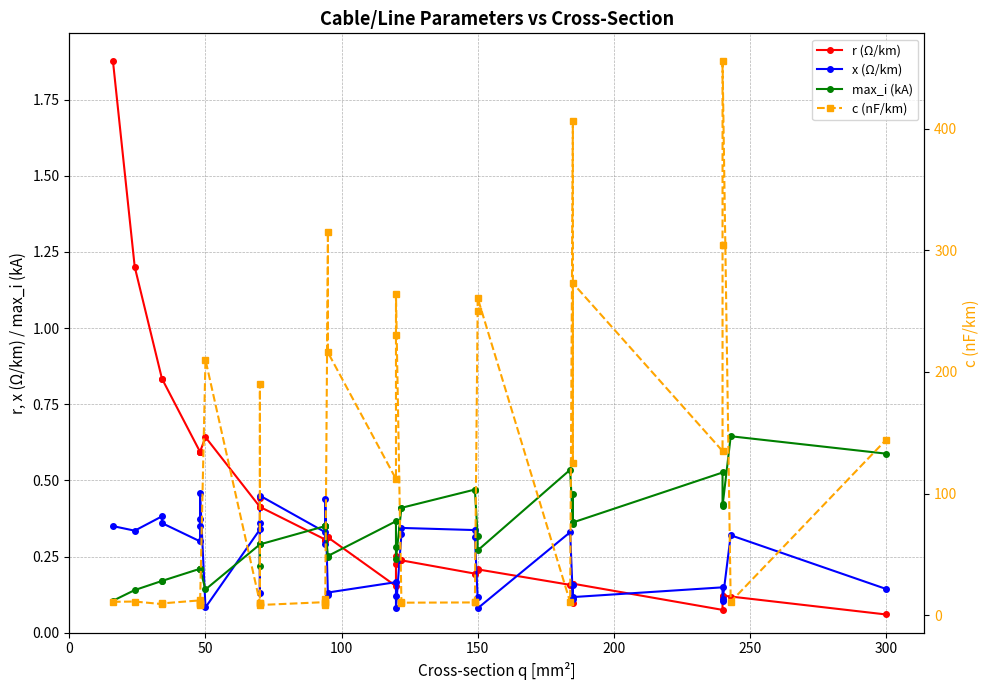

What is the value of the r (Ω/km) point at the 22nd from the left?

0.2